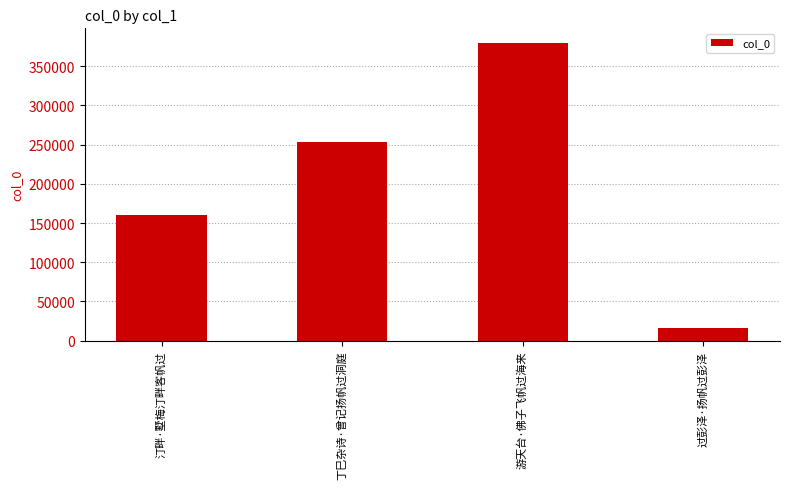

Rank the categories by value from highest to lowest.

游天台·佛子飞帆过海来, 丁巳杂诗·曾记扬帆过洞庭, 汀畔·墅梅汀畔客帆过, 过彭泽·扬帆过彭泽